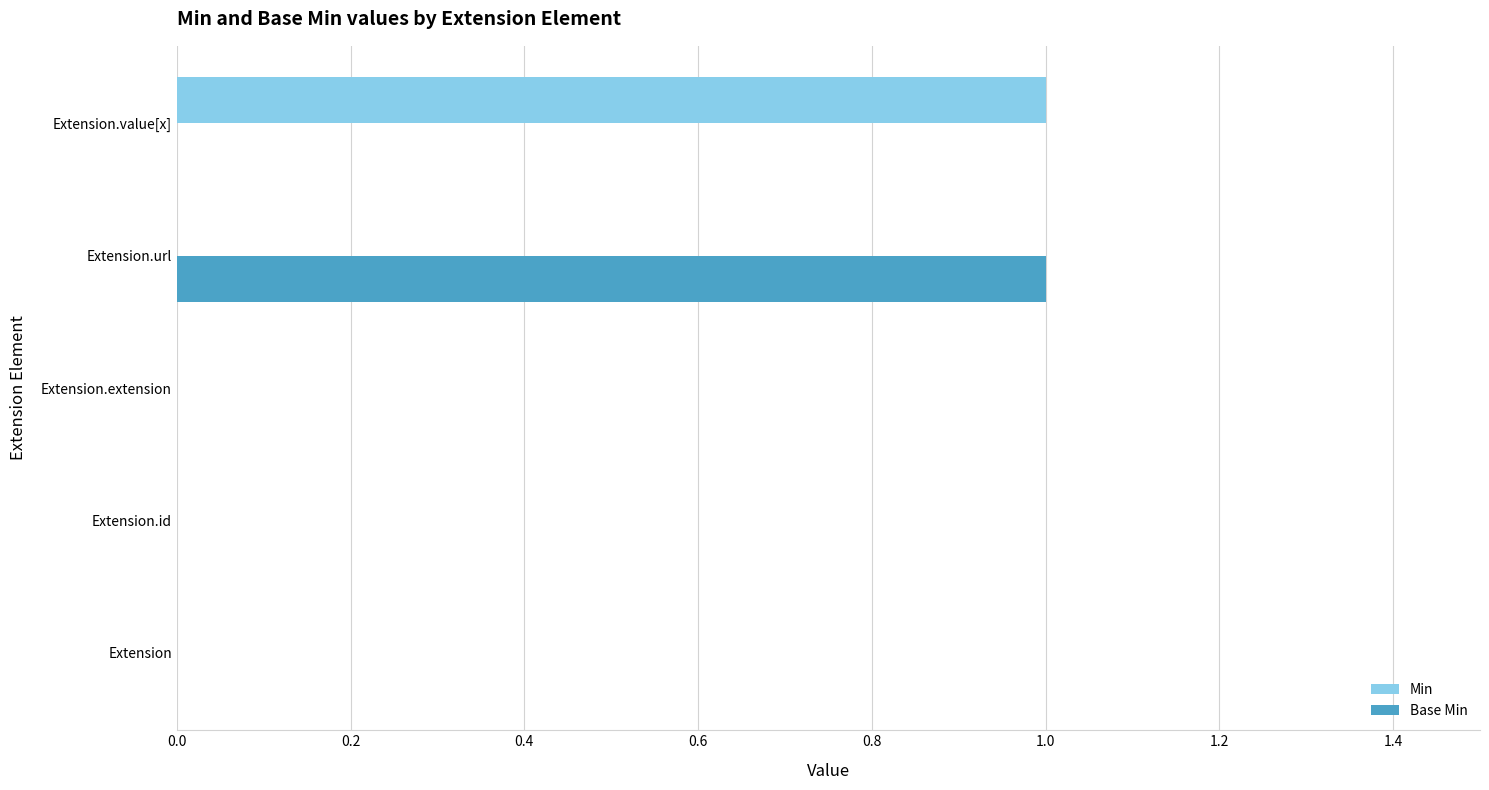

Between Extension.id and Extension.value[x], which series saw the biggest shift?

Min